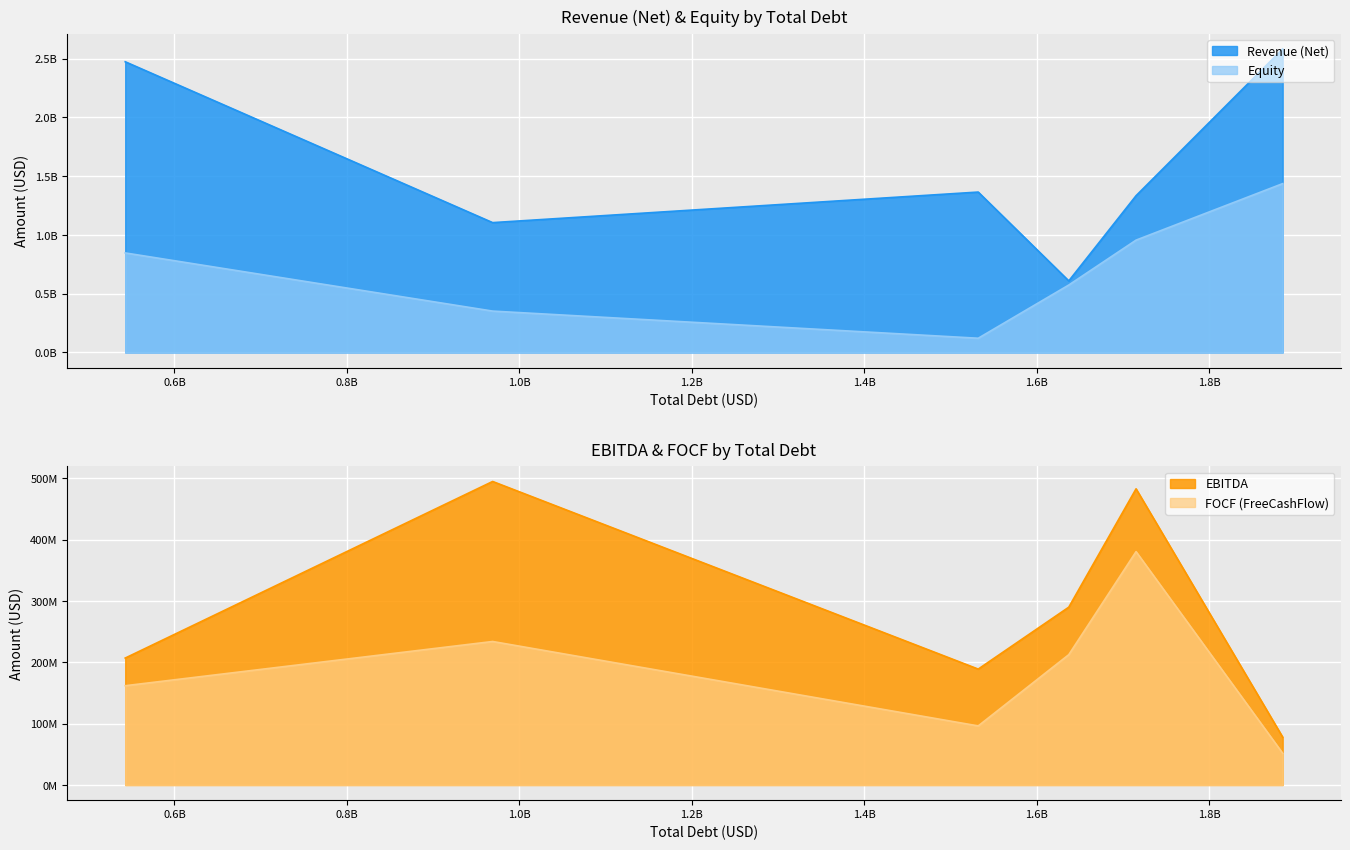

True or false: EBITDA and FOCF (FreeCashFlow) cross at least once.

False